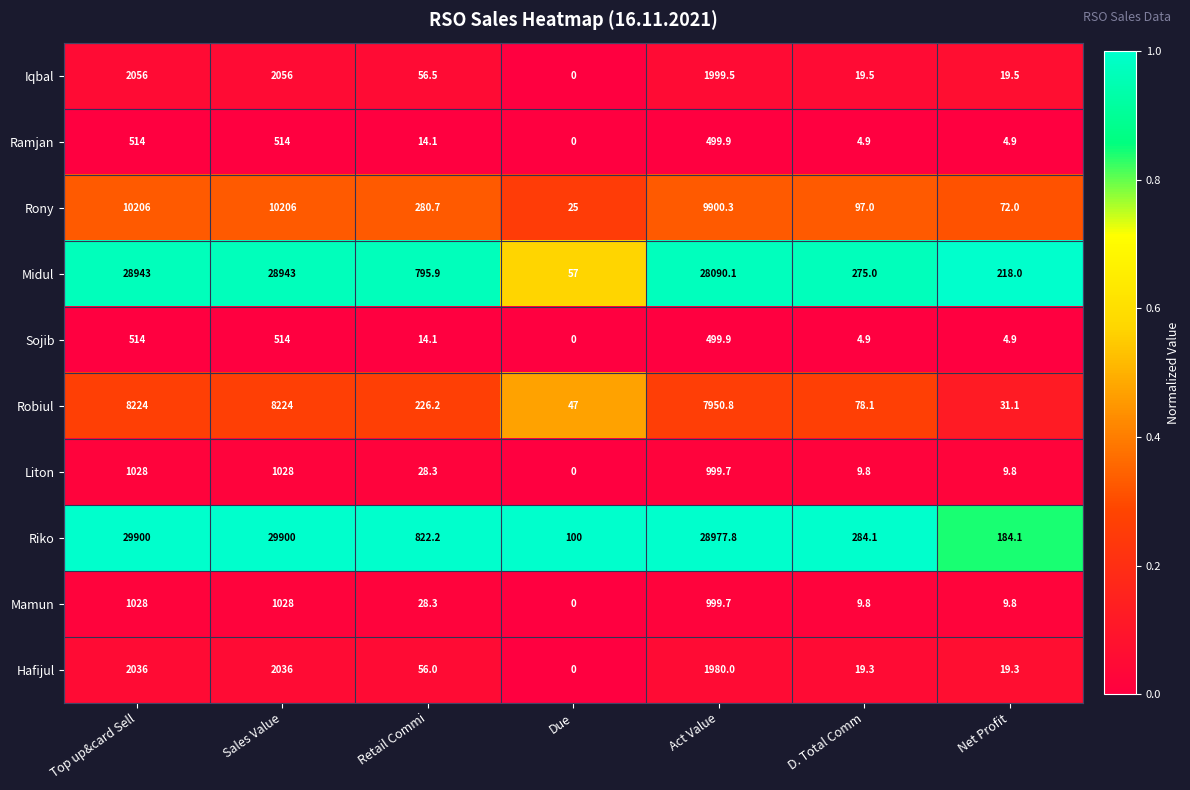

At which label is Robiul closest to 4127?

Act Value